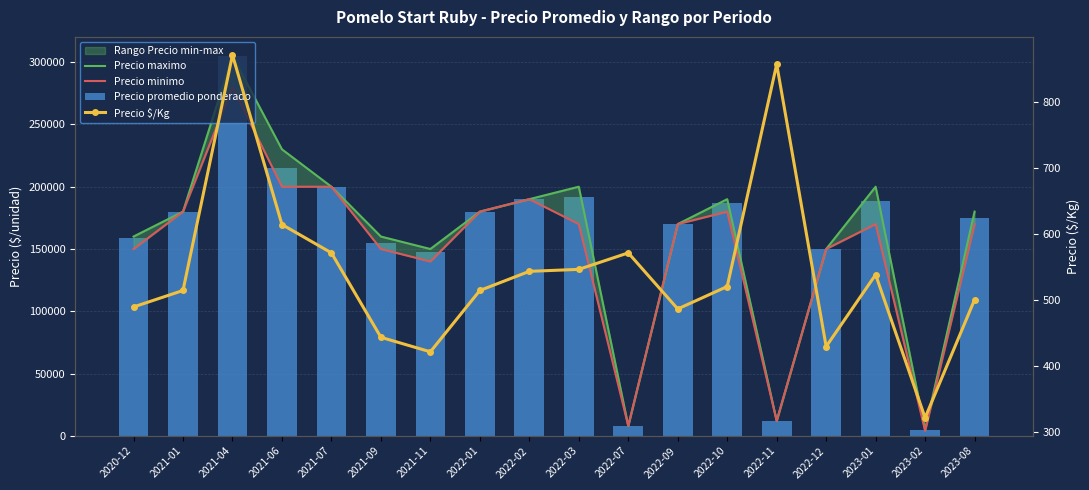

Reading left to right, list all the values displayed in this chart.

Precio maximo: 160000	180000	305000	230000	200000	160000	150000	180000	190000	200000	8000	170000	190000	12000	150000	200000	5000	180000
Precio minimo: 150000	180000	280000	200000	200000	150000	140000	180000	190000	170000	8000	170000	180000	12000	150000	170000	4000	170000
Precio promedio ponderado: 159000	180000	305000	215000	200000	155000	147500	180000	190000	191667	8000	170000	186667	12000	150000	188333	4500	175000
Precio $/Kg: 489	514	871	614	571	443	421	514	543	546	571	486	520	857	429	538	321	500